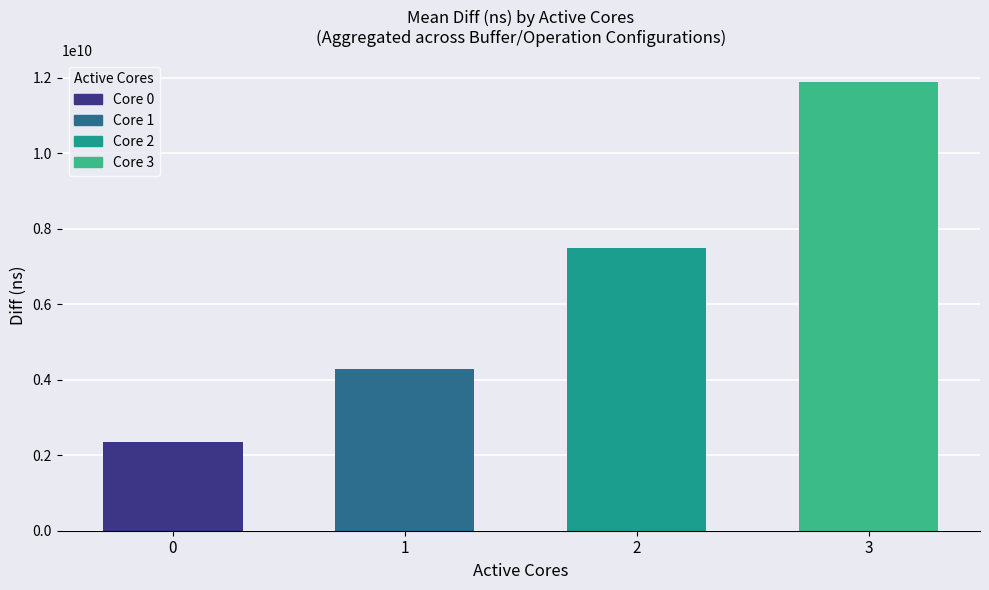

Are the bars grouped side by side (vs. stacked)?

No